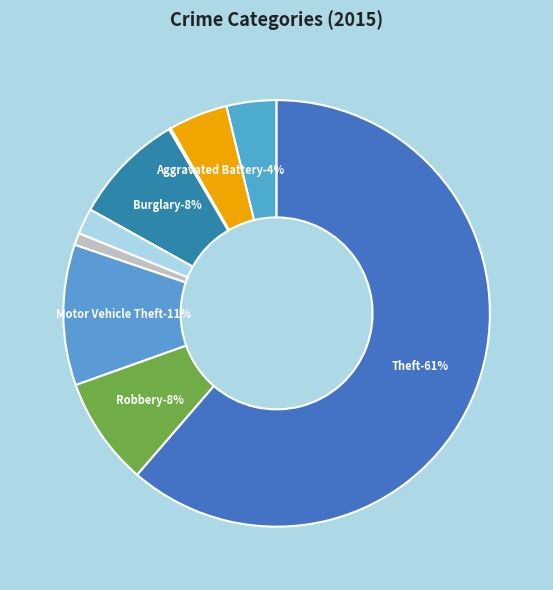

Combined, do Robbery and Aggravated Battery account for over 50%?

No